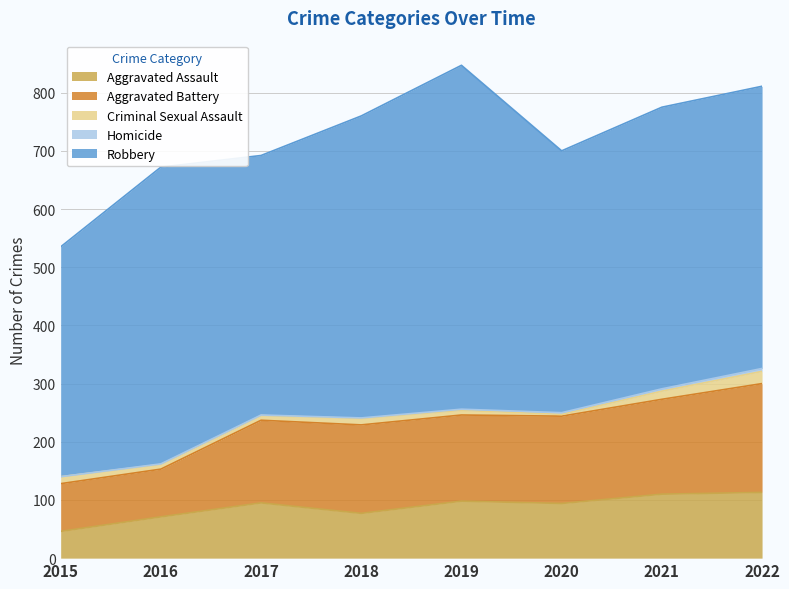

At how many categories does at least one series exceed 143?

8